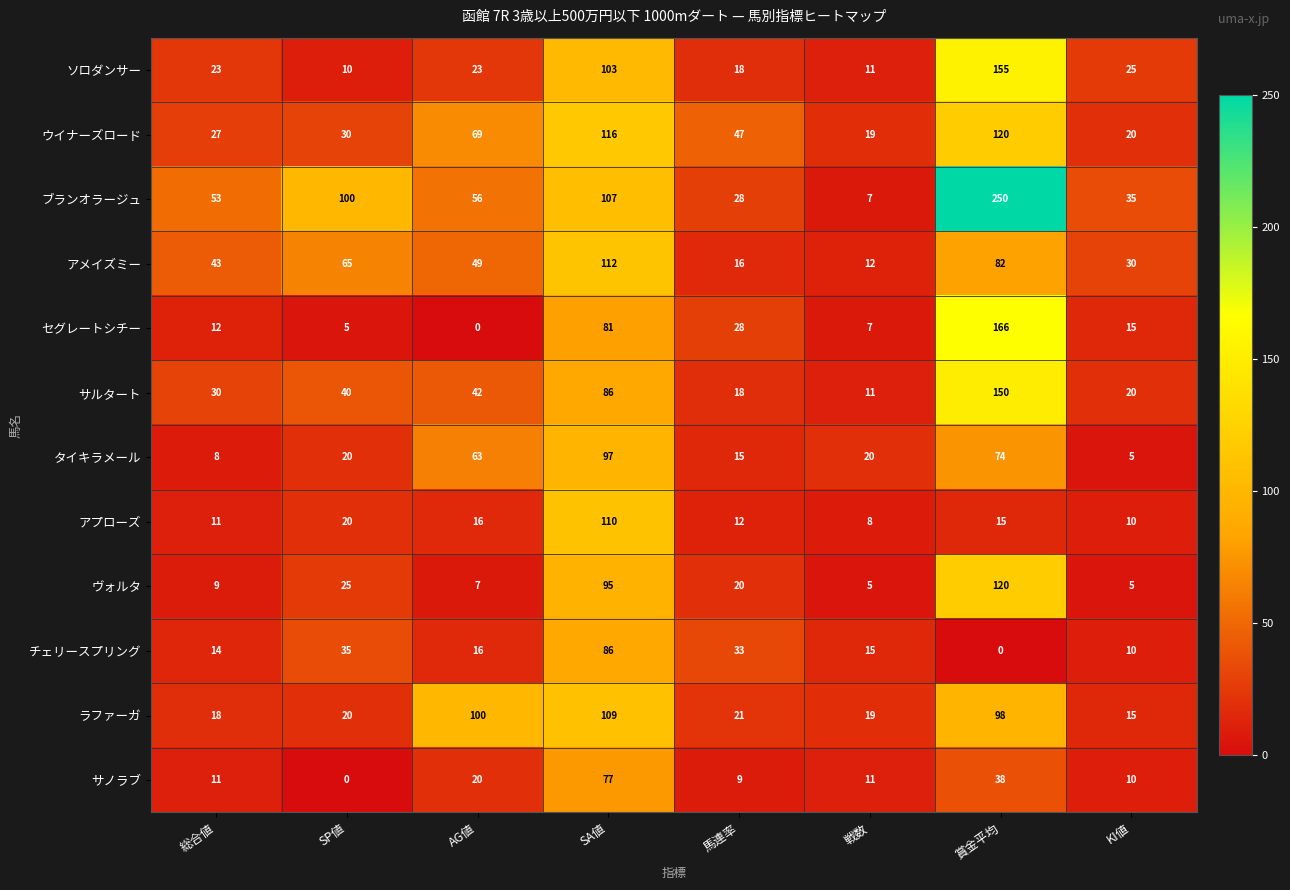

Which category has the highest value across all series?

賞金平均